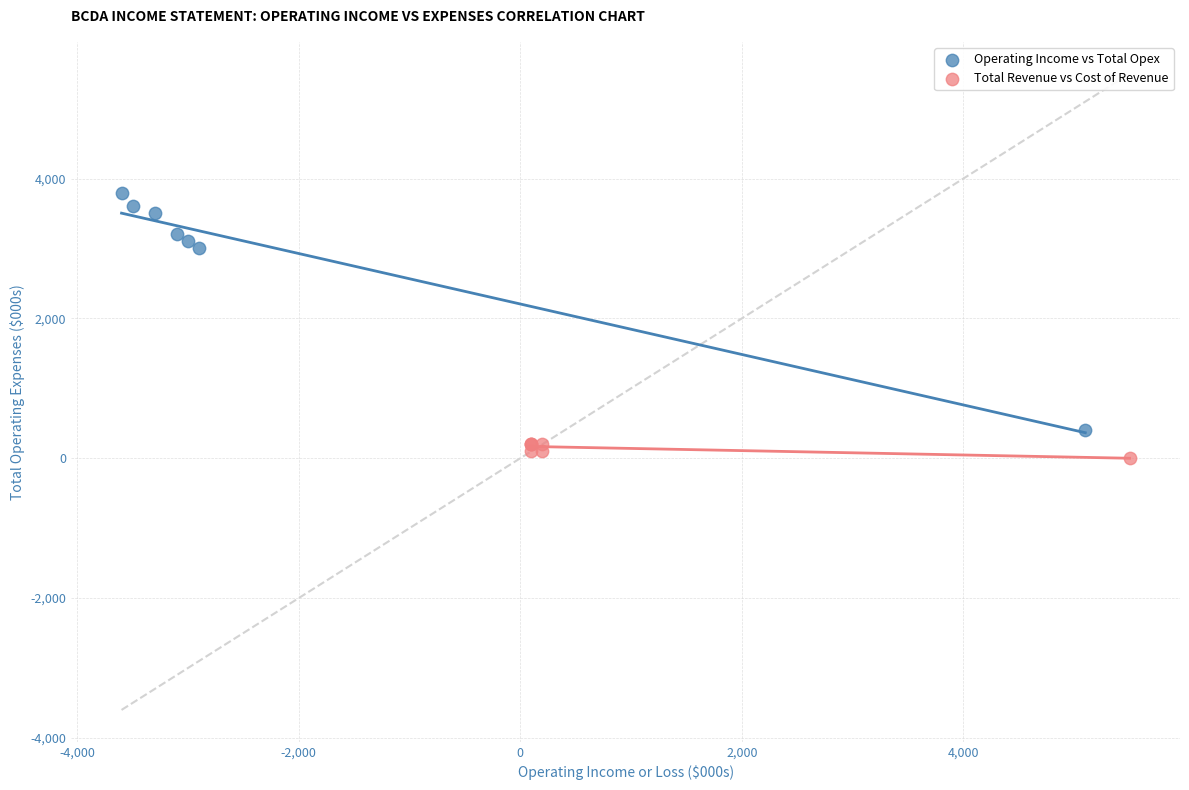

Which series reaches the maximum Y coordinate?

Operating Income vs Total Opex